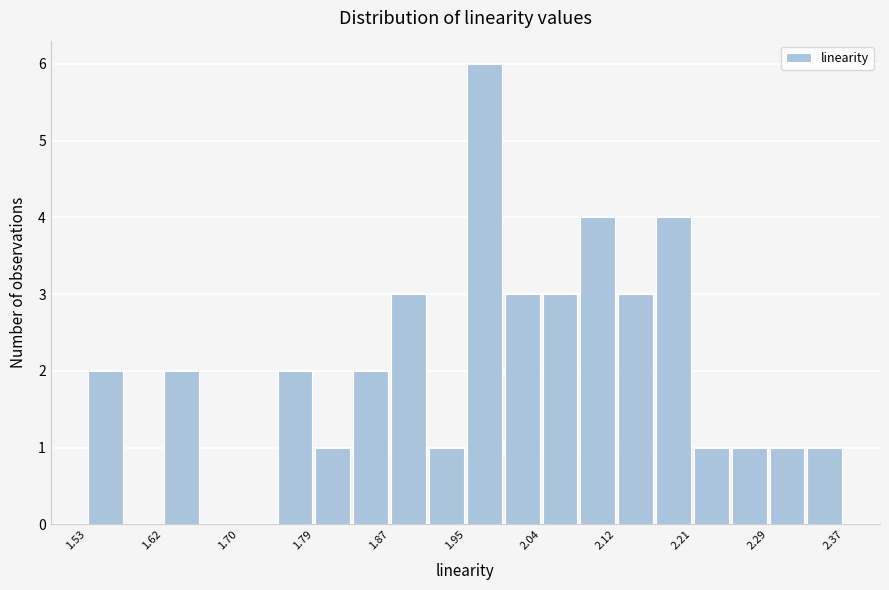

What is the height of the bar covering 2.00 to 2.04 on the x-axis? Neither the bar edges nor the heights are printed on the chart, so give them approximately, as read against the axes.

3